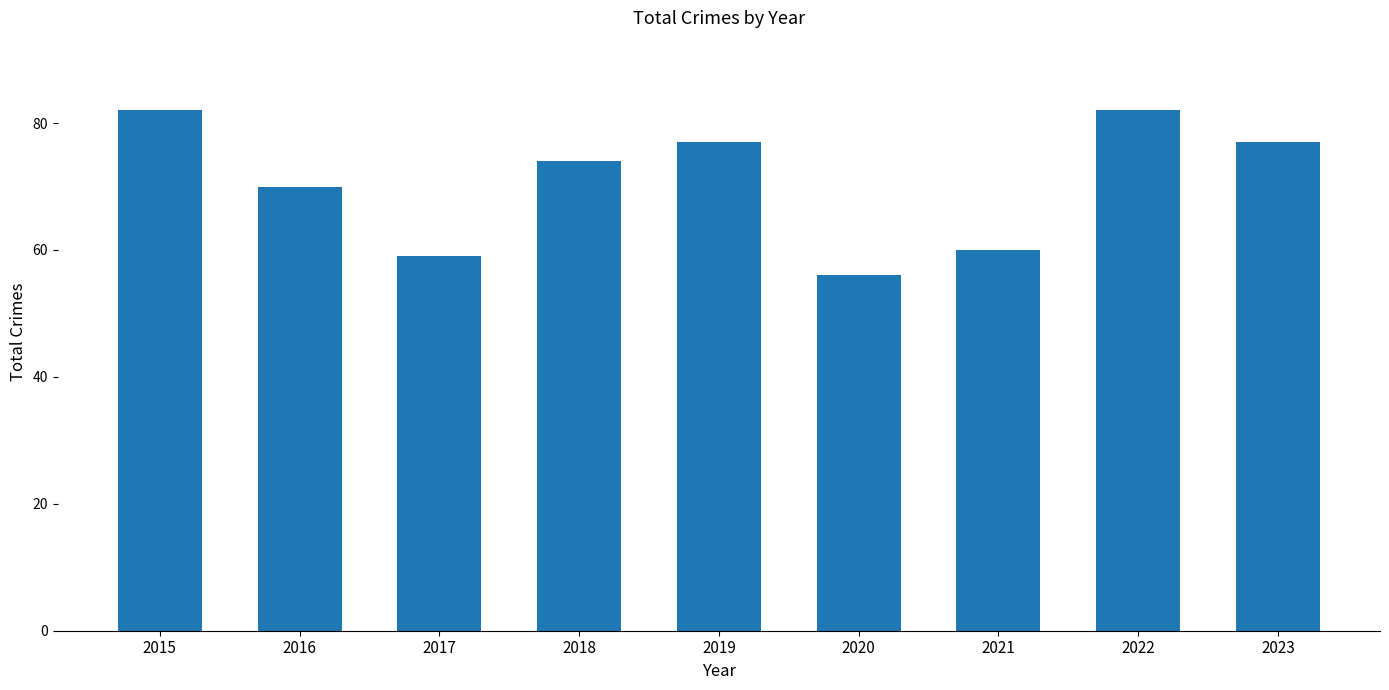

The value at 2018 is 110. True or false?

False